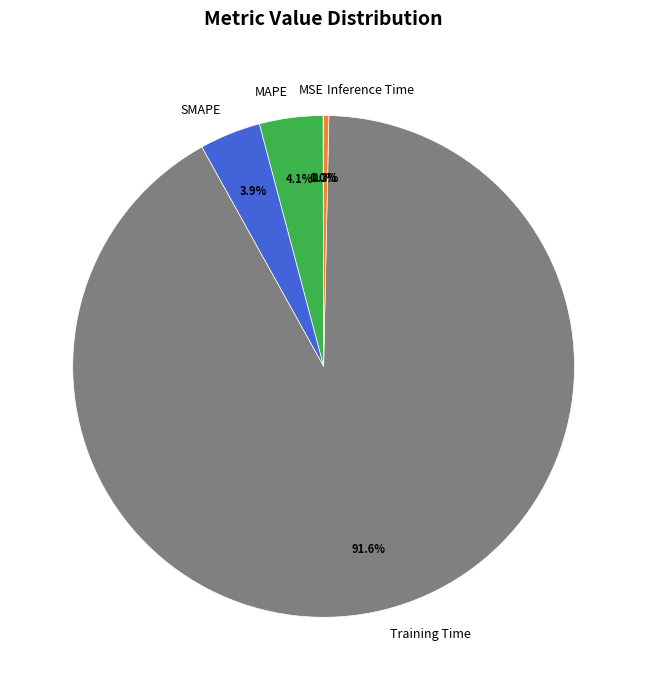

True or false: Inference Time accounts for 0% of the total.

True